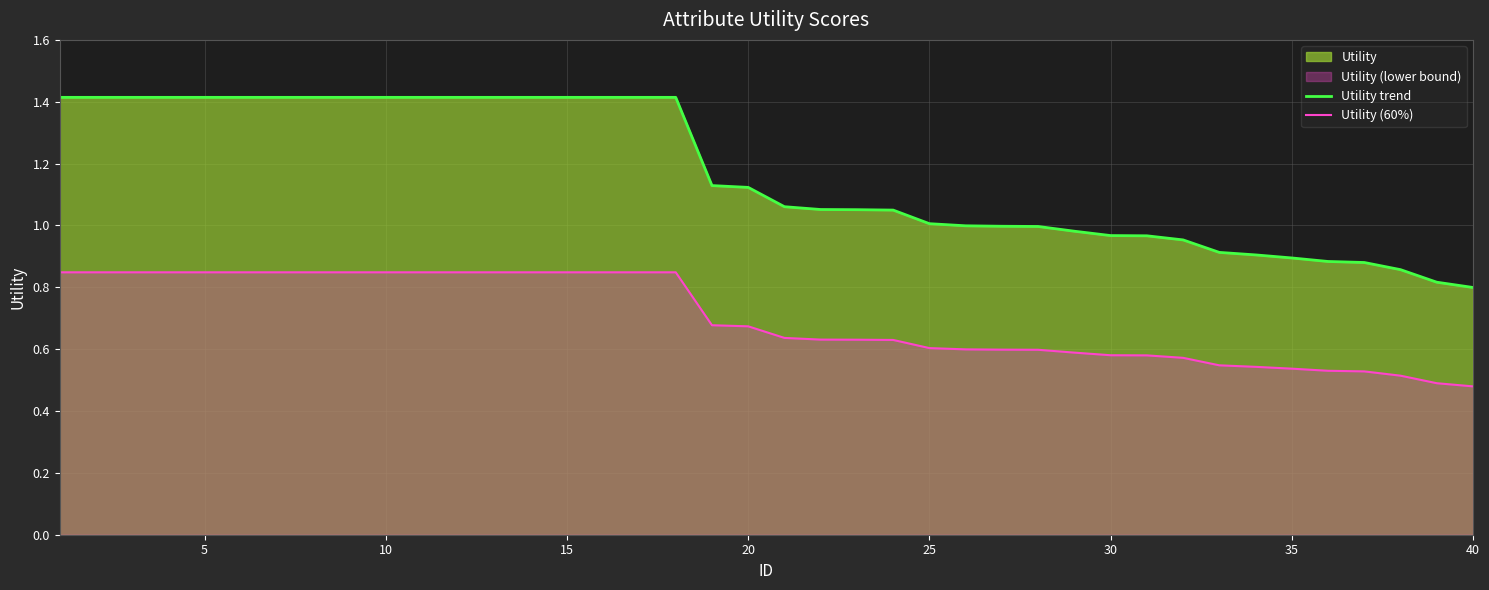

What is the value of the Utility (60%) point at the 11th from the left?

0.8